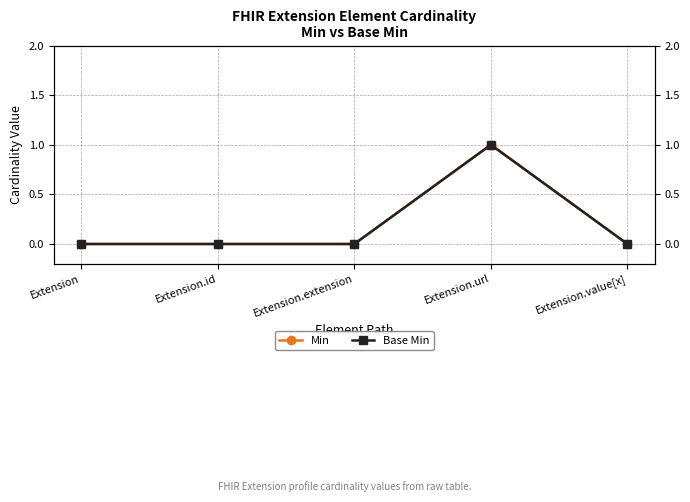

At which category is the sum across all series the highest?

Extension.url